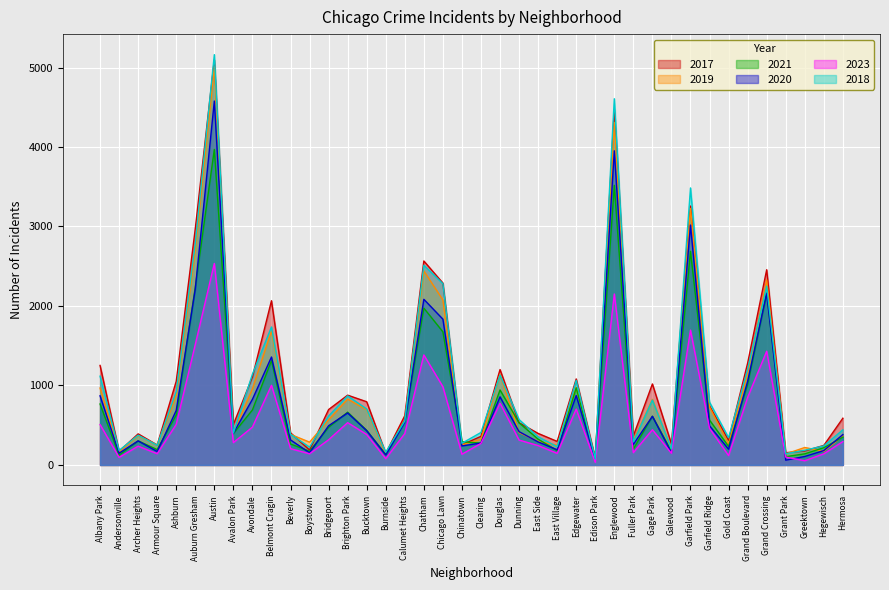

Reading left to right, transcribe all the data shown in this chart.

2017: Albany Park=1252	Andersonville=171	Archer Heights=391	Armour Square=251	Ashburn=1053	Auburn Gresham=2973	Austin=5095	Avalon Park=509	Avondale=1107	Belmont Cragin=2066	Beverly=404	Boystown=188	Bridgeport=697	Brighton Park=878	Bucktown=795	Burnside=145	Calumet Heights=620	Chatham=2566	Chicago Lawn=2288	Chinatown=253	Clearing=360	Douglas=1200	Dunning=531	East Side=397	East Village=296	Edgewater=1082	Edison Park=87	Englewood=4472	Fuller Park=365	Gage Park=1019	Galewood=265	Garfield Park=3257	Garfield Ridge=742	Gold Coast=311	Grand Boulevard=1281	Grand Crossing=2456	Grant Park=154	Greektown=176	Hegewisch=246	Hermosa=588
2019: Albany Park=968	Andersonville=166	Archer Heights=368	Armour Square=249	Ashburn=872	Auburn Gresham=2701	Austin=5008	Avalon Park=405	Avondale=957	Belmont Cragin=1687	Beverly=385	Boystown=287	Bridgeport=568	Brighton Park=828	Bucktown=694	Burnside=142	Calumet Heights=561	Chatham=2441	Chicago Lawn=2076	Chinatown=253	Clearing=322	Douglas=1140	Dunning=407	East Side=298	East Village=248	Edgewater=972	Edison Park=77	Englewood=4310	Fuller Park=308	Gage Park=825	Galewood=189	Garfield Park=3226	Garfield Ridge=728	Gold Coast=261	Grand Boulevard=1153	Grand Crossing=2328	Grant Park=138	Greektown=220	Hegewisch=171	Hermosa=365
2021: Albany Park=767	Andersonville=123	Archer Heights=303	Armour Square=193	Ashburn=629	Auburn Gresham=2237	Austin=3970	Avalon Park=395	Avondale=692	Belmont Cragin=1313	Beverly=264	Boystown=173	Bridgeport=474	Brighton Park=664	Bucktown=435	Burnside=130	Calumet Heights=559	Chatham=1973	Chicago Lawn=1675	Chinatown=293	Clearing=274	Douglas=943	Dunning=530	East Side=325	East Village=180	Edgewater=970	Edison Park=62	Englewood=3518	Fuller Park=200	Gage Park=613	Galewood=170	Garfield Park=2688	Garfield Ridge=565	Gold Coast=233	Grand Boulevard=1015	Grand Crossing=2160	Grant Park=104	Greektown=140	Hegewisch=217	Hermosa=350
2020: Albany Park=870	Andersonville=147	Archer Heights=303	Armour Square=169	Ashburn=686	Auburn Gresham=2213	Austin=4578	Avalon Park=400	Avondale=826	Belmont Cragin=1358	Beverly=315	Boystown=153	Bridgeport=493	Brighton Park=654	Bucktown=431	Burnside=126	Calumet Heights=538	Chatham=2084	Chicago Lawn=1834	Chinatown=239	Clearing=276	Douglas=857	Dunning=419	East Side=290	East Village=191	Edgewater=873	Edison Park=75	Englewood=3952	Fuller Park=259	Gage Park=612	Galewood=154	Garfield Park=3018	Garfield Ridge=493	Gold Coast=198	Grand Boulevard=1052	Grand Crossing=2158	Grant Park=60	Greektown=107	Hegewisch=181	Hermosa=382
2023: Albany Park=508	Andersonville=95	Archer Heights=236	Armour Square=142	Ashburn=510	Auburn Gresham=1515	Austin=2535	Avalon Park=281	Avondale=476	Belmont Cragin=1002	Beverly=205	Boystown=141	Bridgeport=317	Brighton Park=532	Bucktown=383	Burnside=79	Calumet Heights=395	Chatham=1384	Chicago Lawn=984	Chinatown=135	Clearing=271	Douglas=776	Dunning=313	East Side=244	East Village=146	Edgewater=703	Edison Park=33	Englewood=2151	Fuller Park=155	Gage Park=443	Galewood=147	Garfield Park=1696	Garfield Ridge=460	Gold Coast=118	Grand Boulevard=849	Grand Crossing=1431	Grant Park=99	Greektown=53	Hegewisch=140	Hermosa=294
2018: Albany Park=1117	Andersonville=183	Archer Heights=374	Armour Square=248	Ashburn=924	Auburn Gresham=2787	Austin=5162	Avalon Park=401	Avondale=1142	Belmont Cragin=1736	Beverly=386	Boystown=224	Bridgeport=616	Brighton Park=869	Bucktown=704	Burnside=160	Calumet Heights=554	Chatham=2513	Chicago Lawn=2281	Chinatown=273	Clearing=409	Douglas=1131	Dunning=571	East Side=354	East Village=230	Edgewater=1064	Edison Park=75	Englewood=4607	Fuller Park=289	Gage Park=816	Galewood=201	Garfield Park=3485	Garfield Ridge=790	Gold Coast=342	Grand Boulevard=1205	Grand Crossing=2250	Grant Park=141	Greektown=185	Hegewisch=240	Hermosa=442